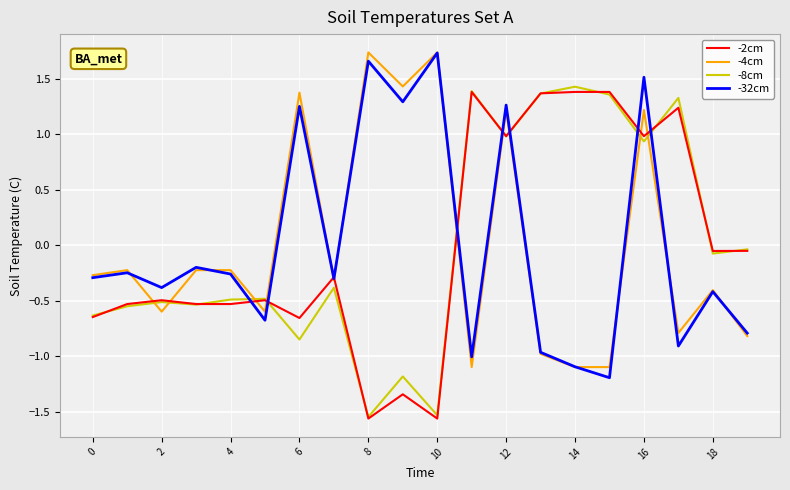

How many values in the -2cm series exceed 0?

7